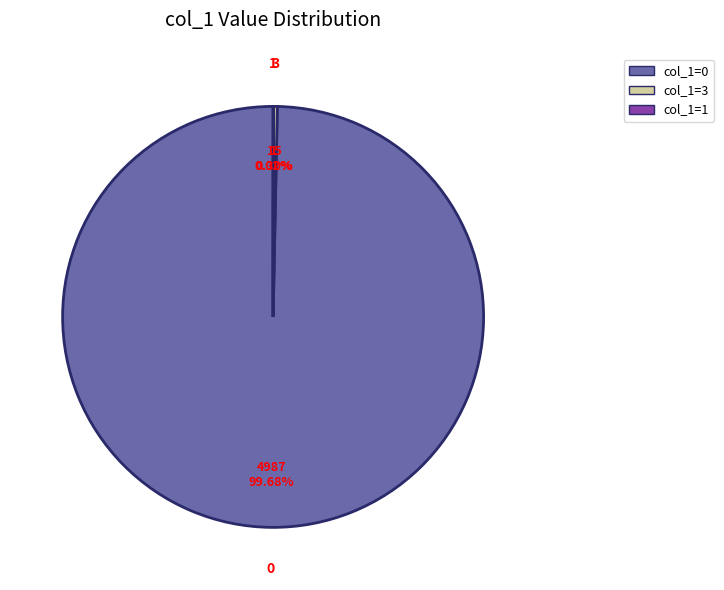

Is there a majority slice in this chart?

Yes